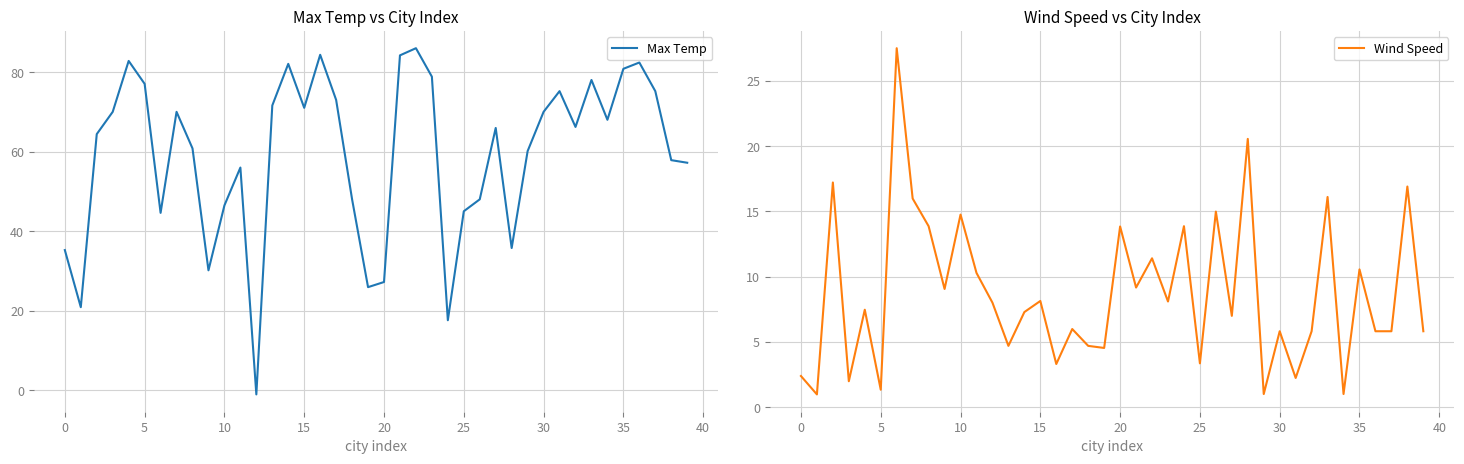

What is the difference between the Max Temp values at 15 and 10?

24.5